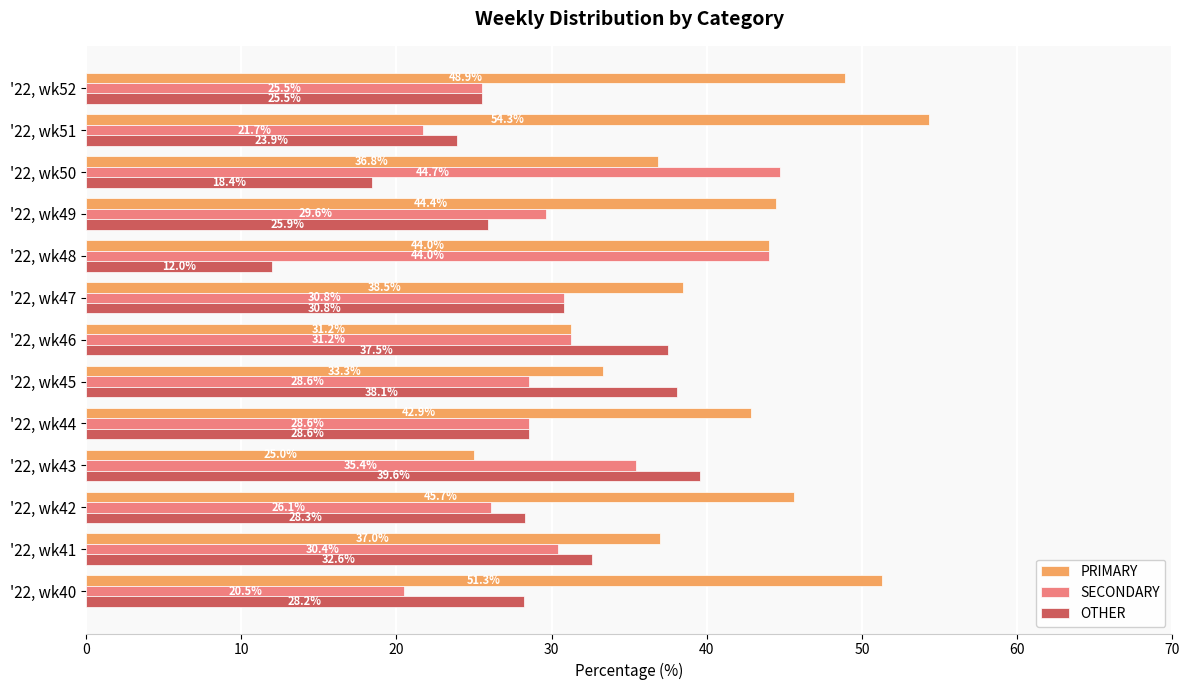

What is the average value of the OTHER series?

28.4